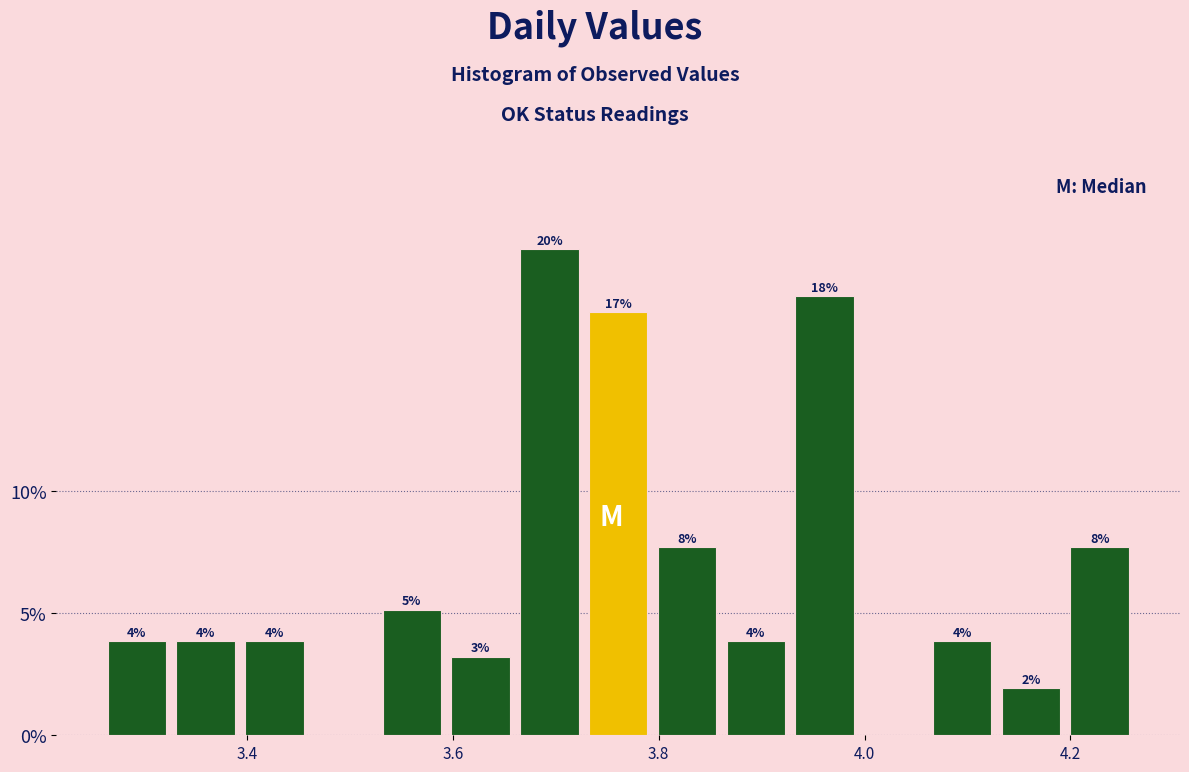

Around what value on the x-axis is the tallest bar? Give the approximate position of its centre, as read against the axis.

3.70